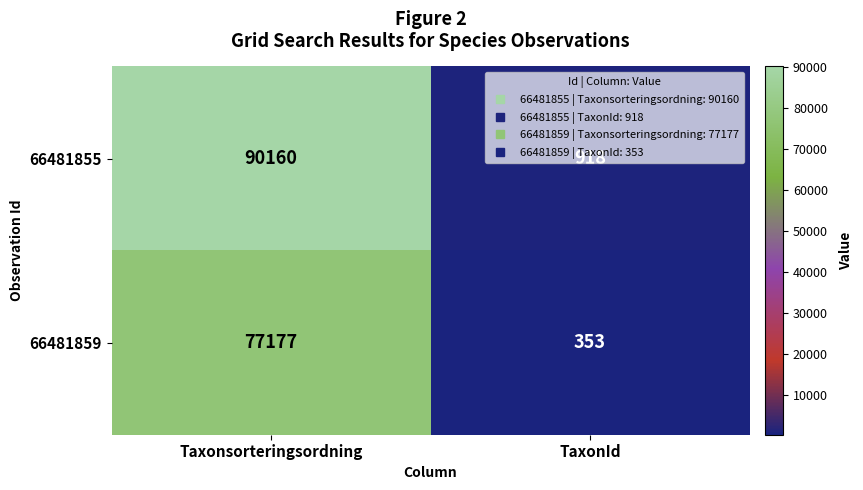

What is the total value across all series at Taxonsorteringsordning?

167337